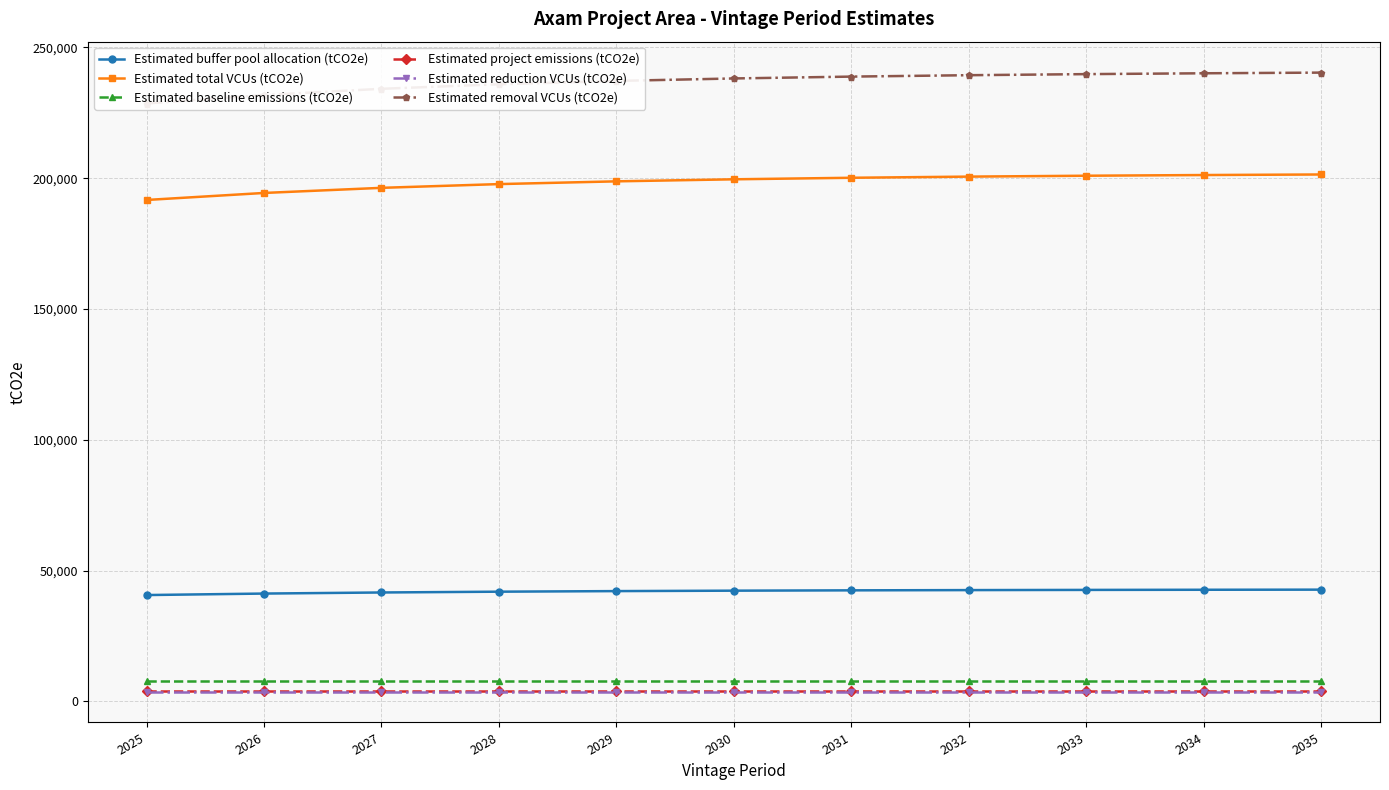

What are all the series names shown in the legend?

Estimated buffer pool allocation (tCO2e), Estimated total VCUs (tCO2e), Estimated baseline emissions (tCO2e), Estimated project emissions (tCO2e), Estimated reduction VCUs (tCO2e), Estimated removal VCUs (tCO2e)